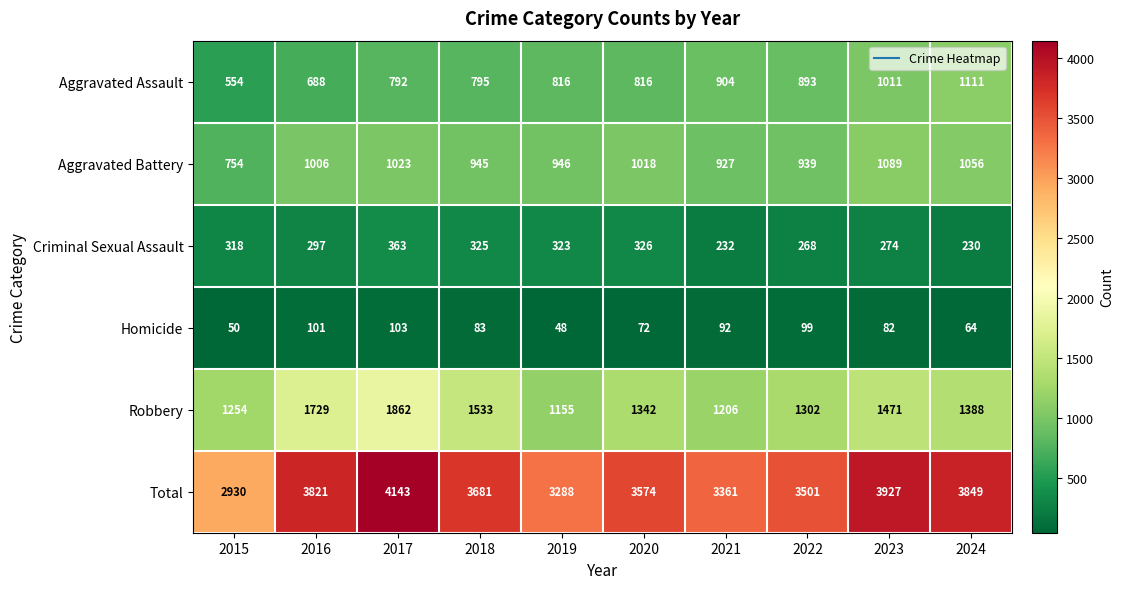

Which series changed the most between 2018 and 2020?

Robbery